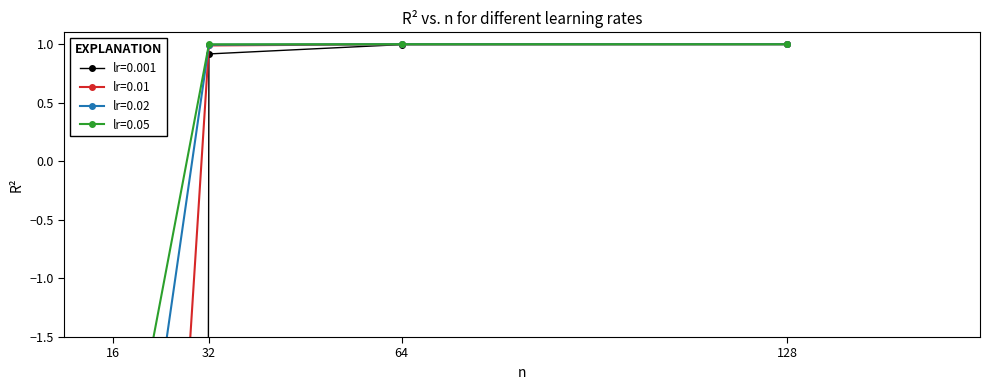

True or false: lr=0.02 and lr=0.01 cross at least once.

False